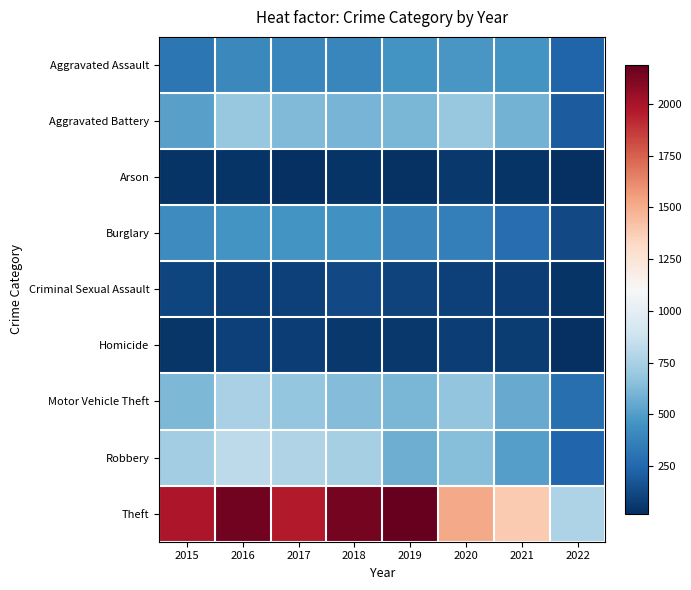

Which series has the largest total across all categories?

Theft